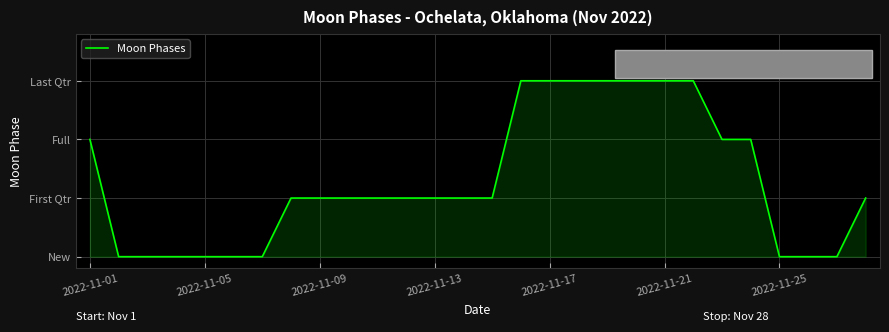

What is the maximum value shown in the chart?

3